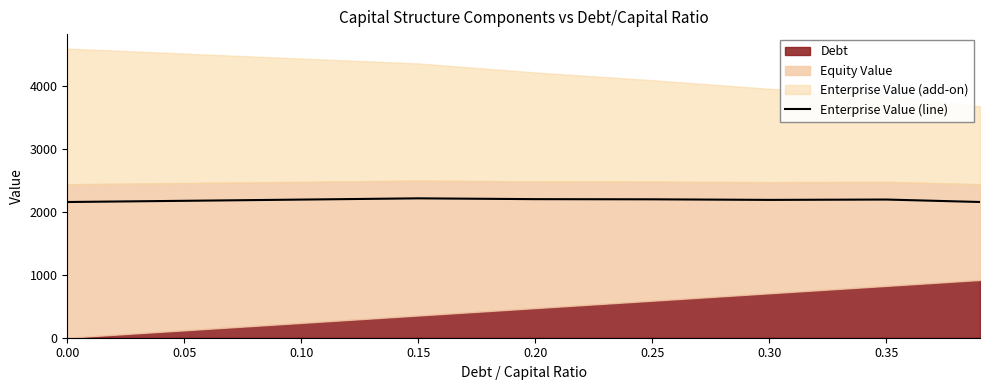

How many points are lower than both their immediate neighbors (excluding endpoints)?

1